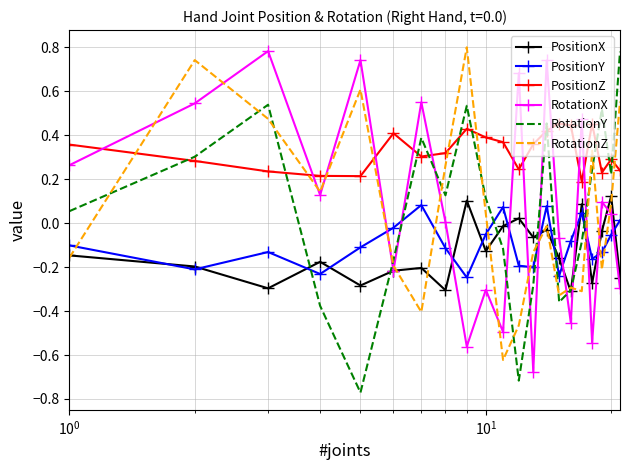

Which series has the widest spread of values?

RotationY